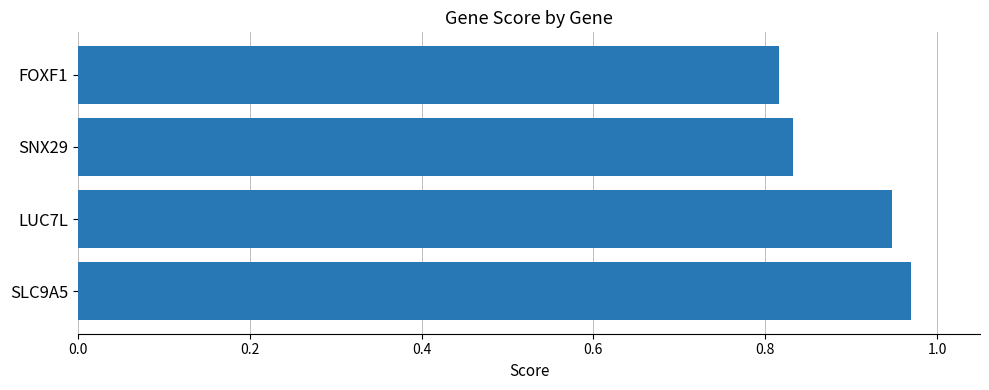

What is the sum of all values?

3.6